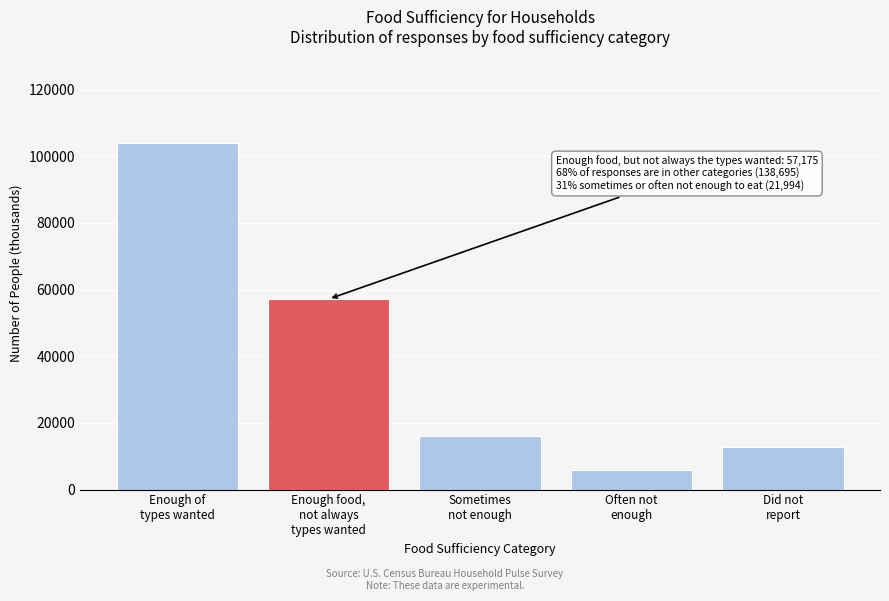

Reading left to right, extract all data points from this chart.

103967	57175	16067	5927	12734